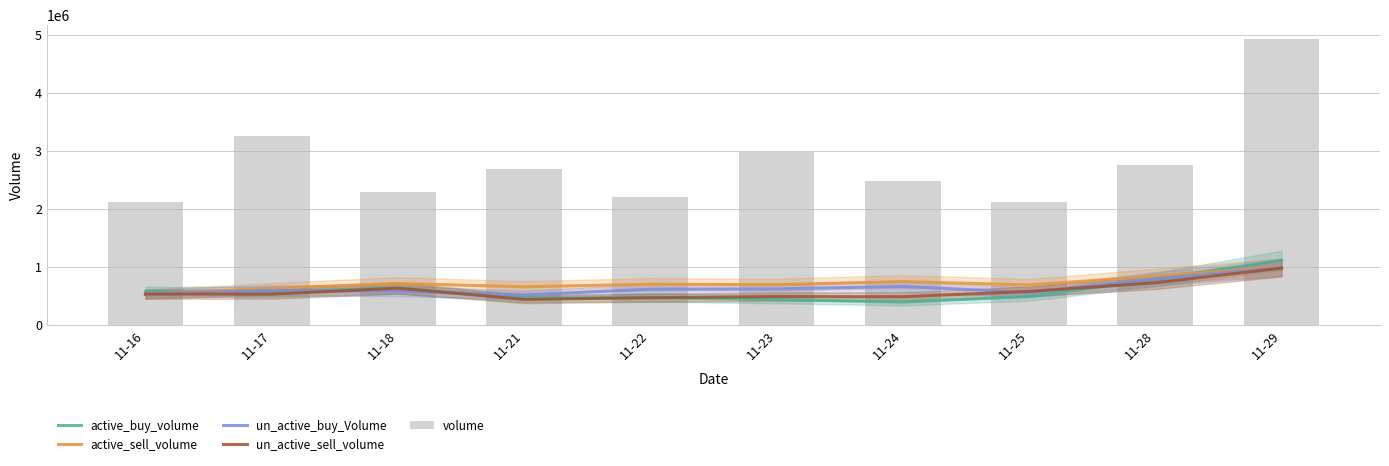

Count the number of categories in the chart.

10